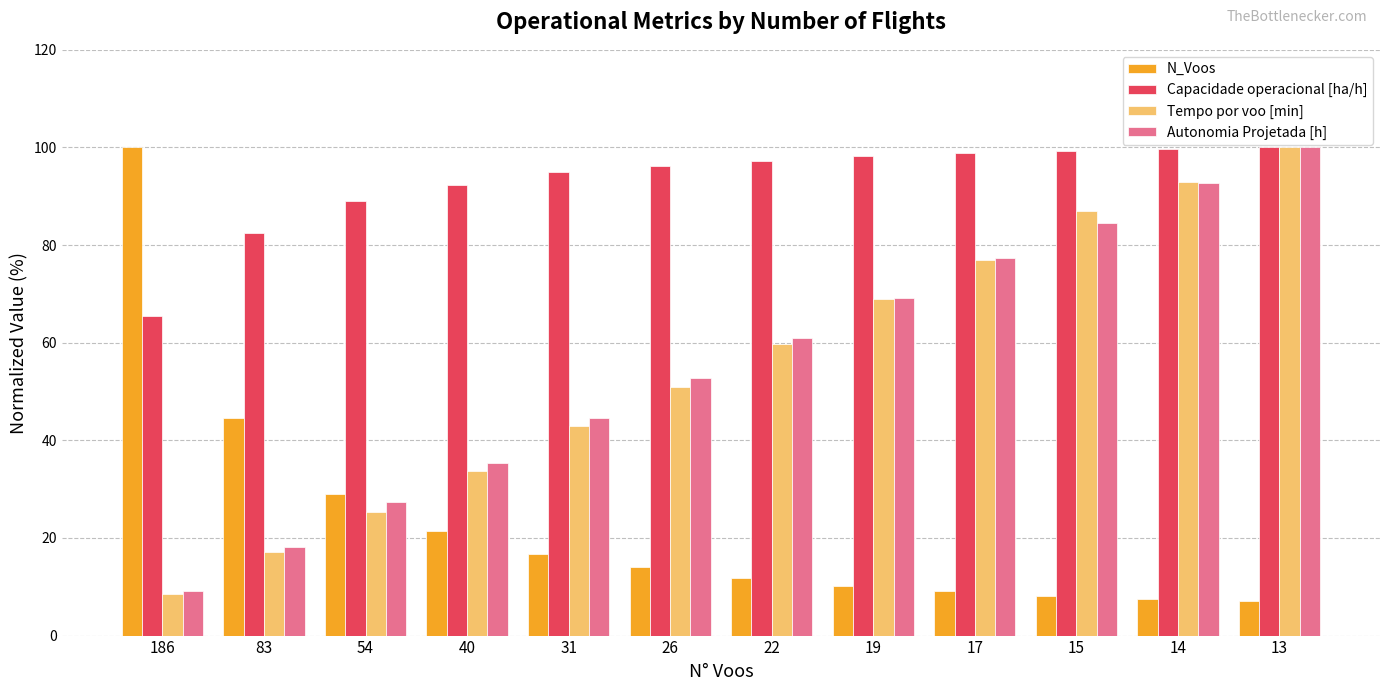

How many series are shown in this chart?

4